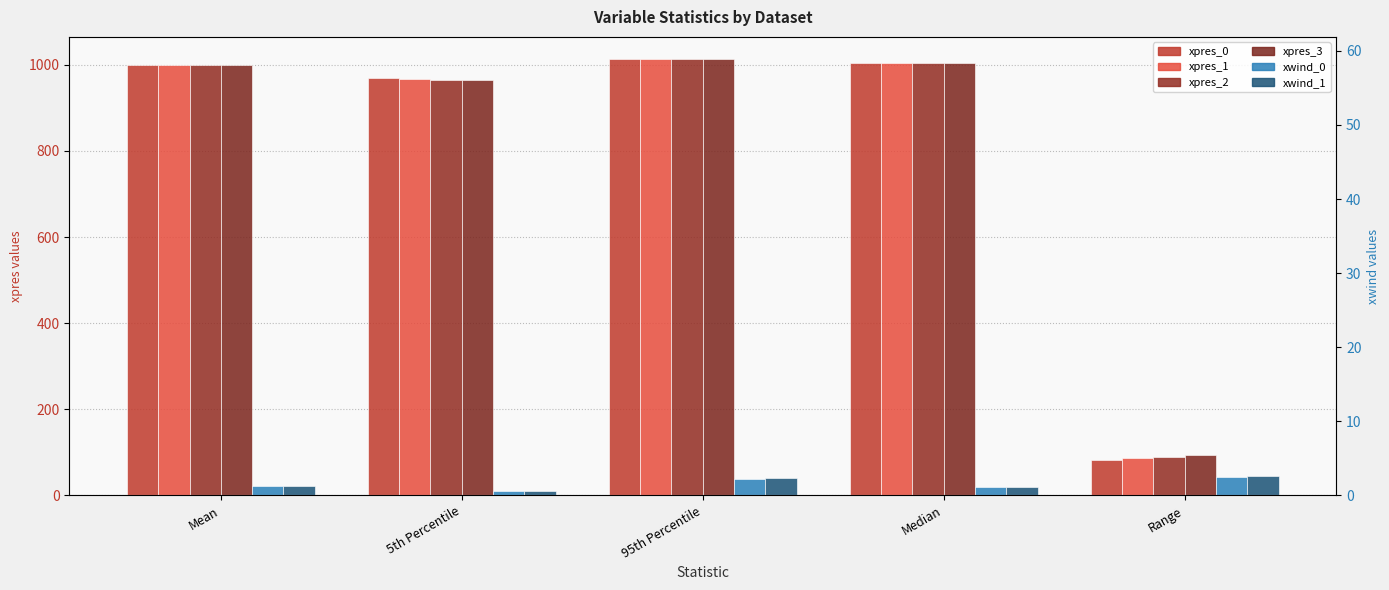

What is the average value of the xwind_1 series?

27.2